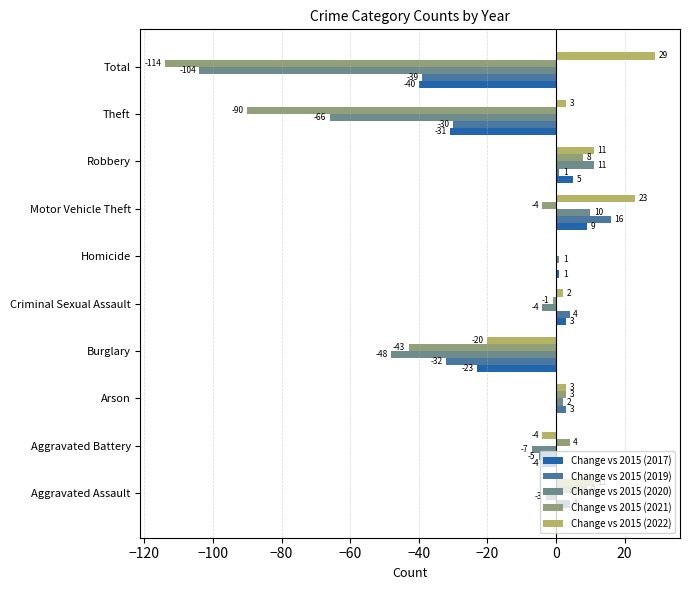

What is the sum of all Change vs 2015 (2021) values?

-228